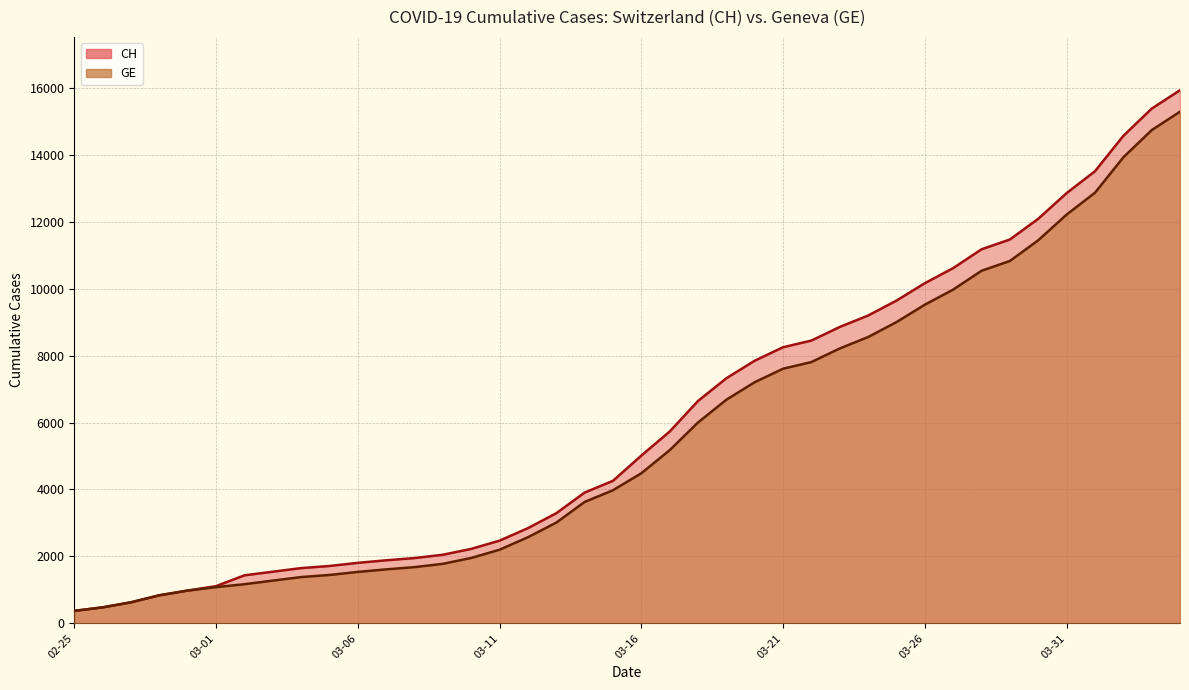

Is it true that GE equals 16923 at 03-26?

False